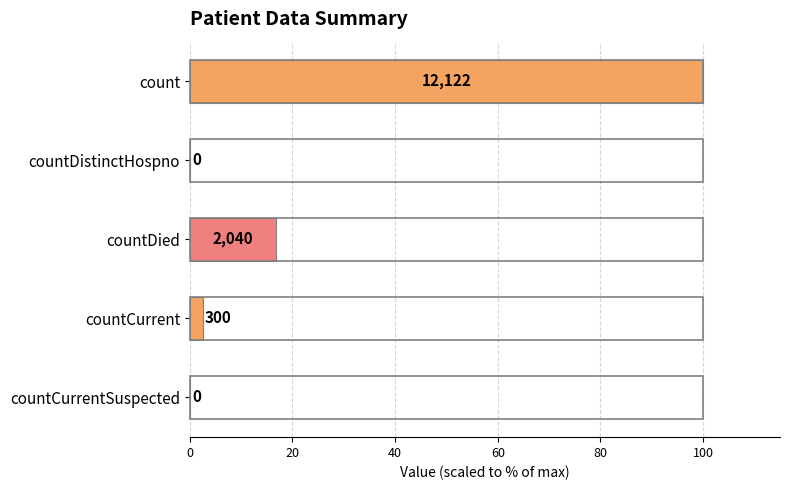

Are the bars horizontal?

Yes